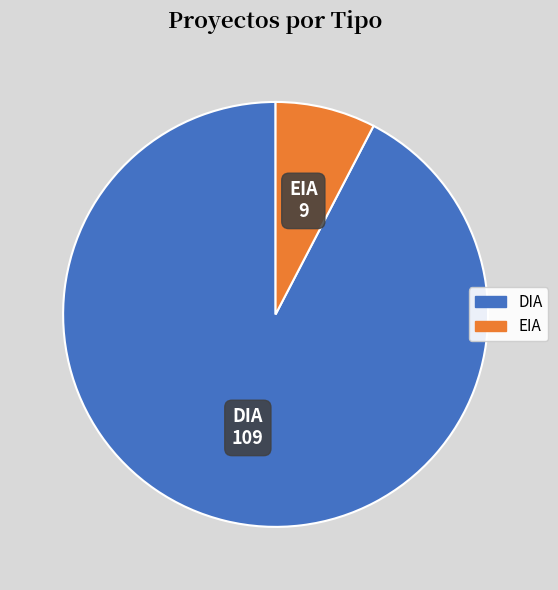

What is the majority slice?

DIA